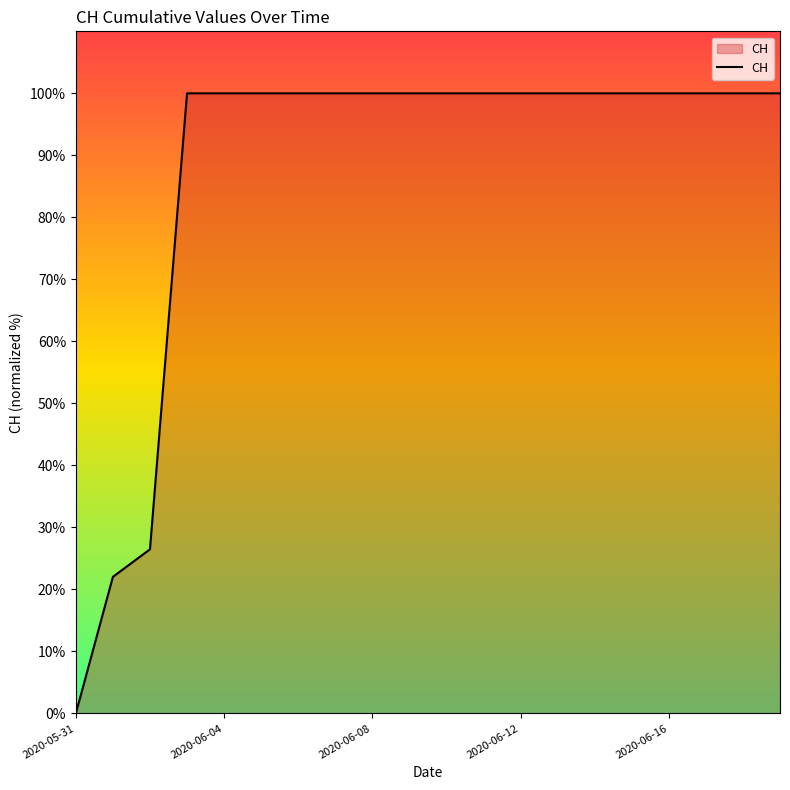

What is the greatest value displayed?

100.0